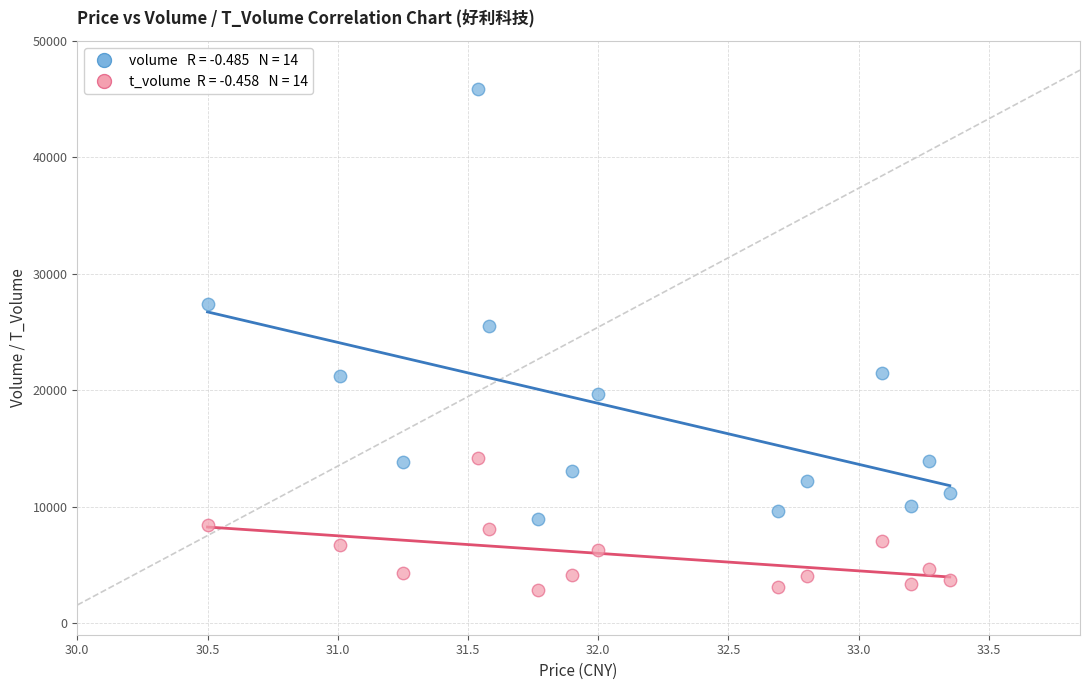

Across all series, what Y value is closest to 24359?

25529